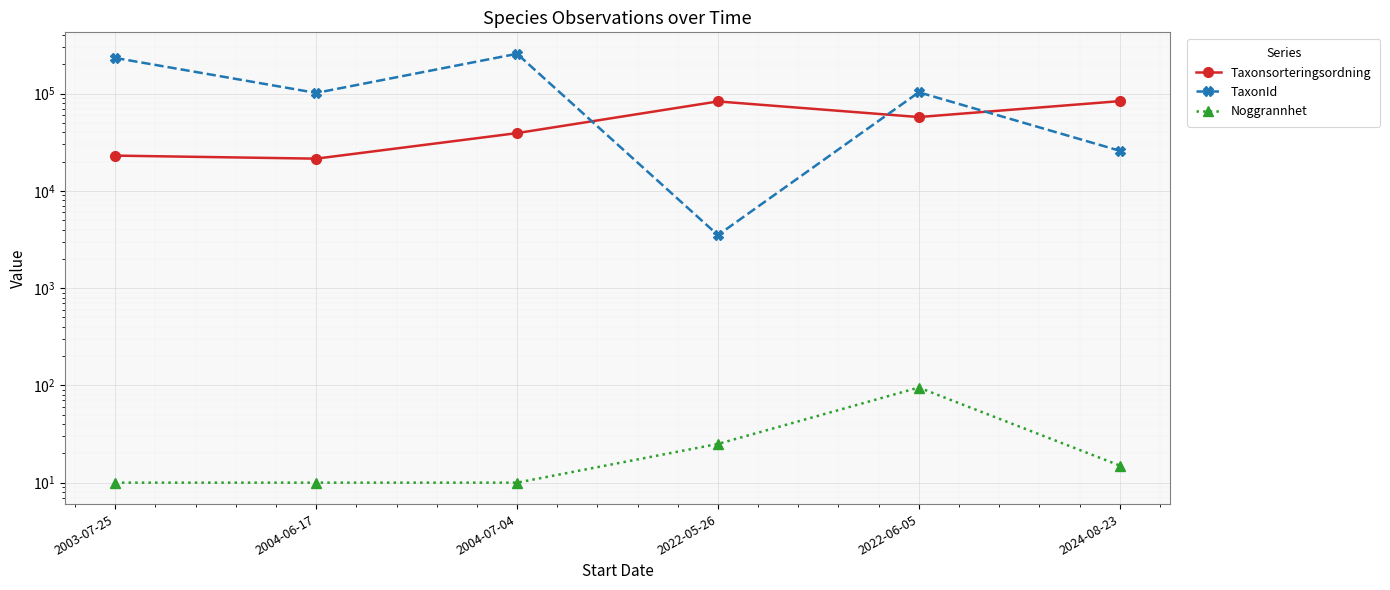

Which series has the widest spread of values?

TaxonId